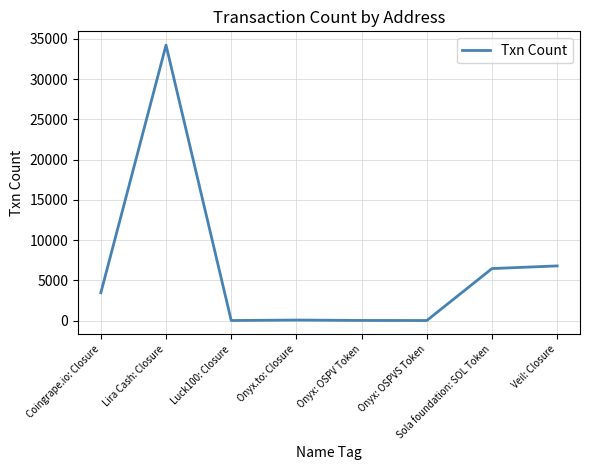

Where is the data nearest to the value 17131?

Veil: Closure